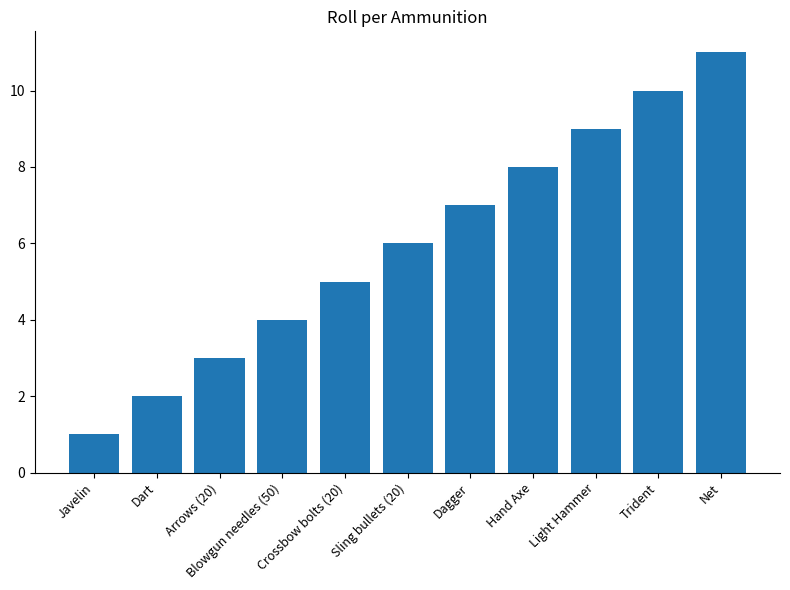

How many series are shown in this chart?

1